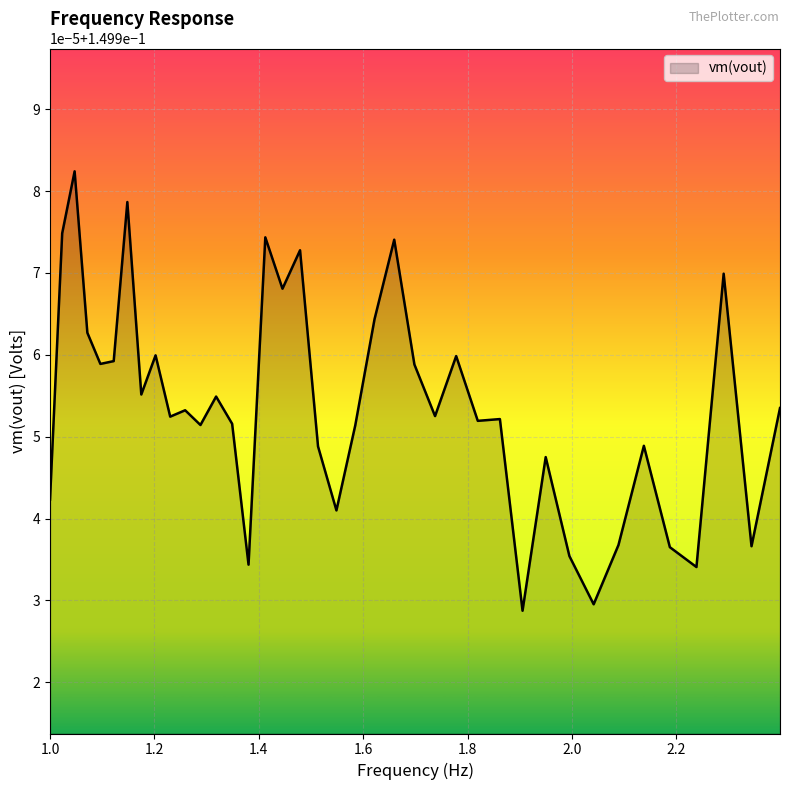

At which label is the value closest to 0?

1.90546071796324